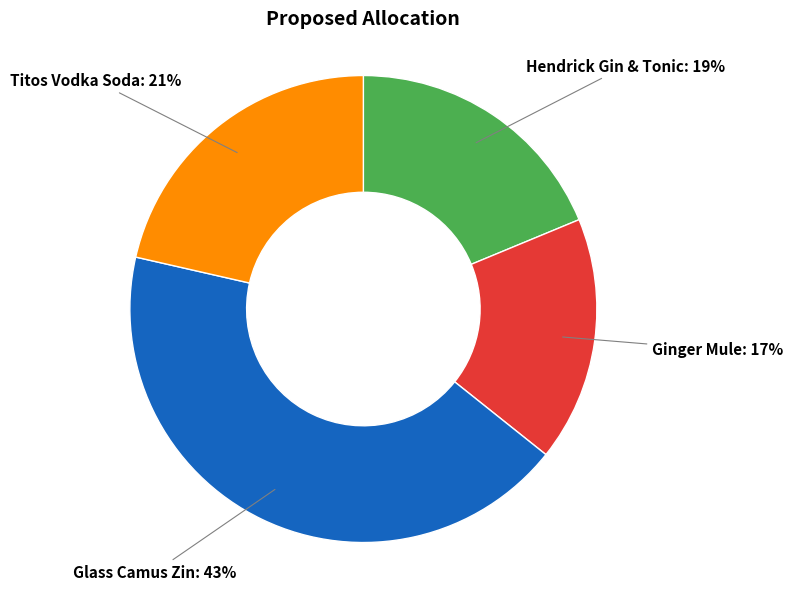

Which has a higher value, Ginger Mule: 17% or Hendrick Gin & Tonic: 19%?

Hendrick Gin & Tonic: 19%